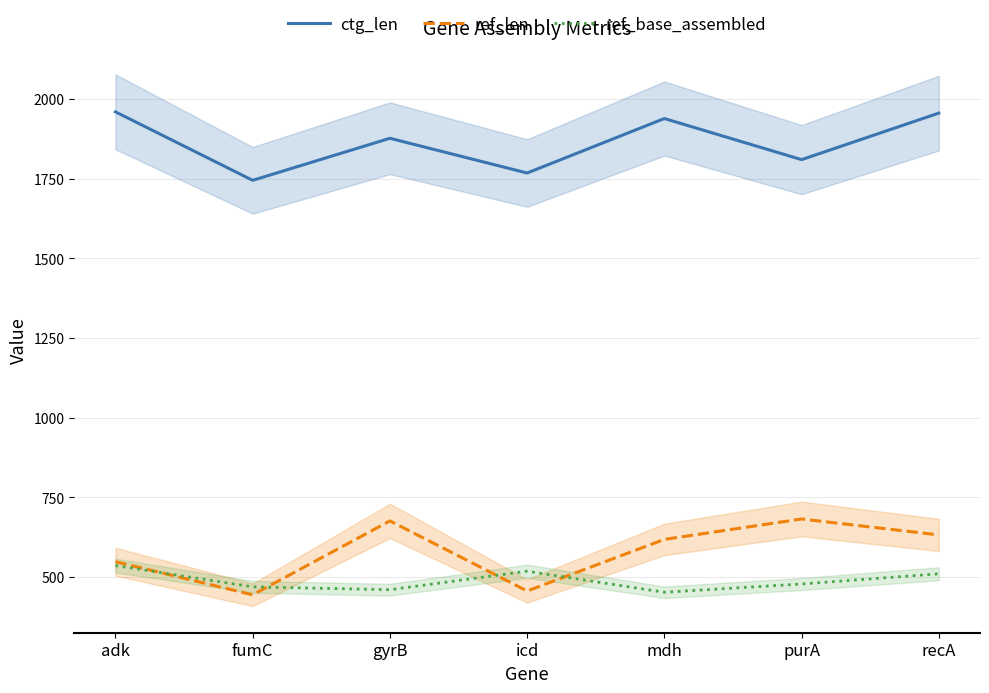

At mdh, list the series in order from smallest to largest.

ref_base_assembled, ref_len, ctg_len